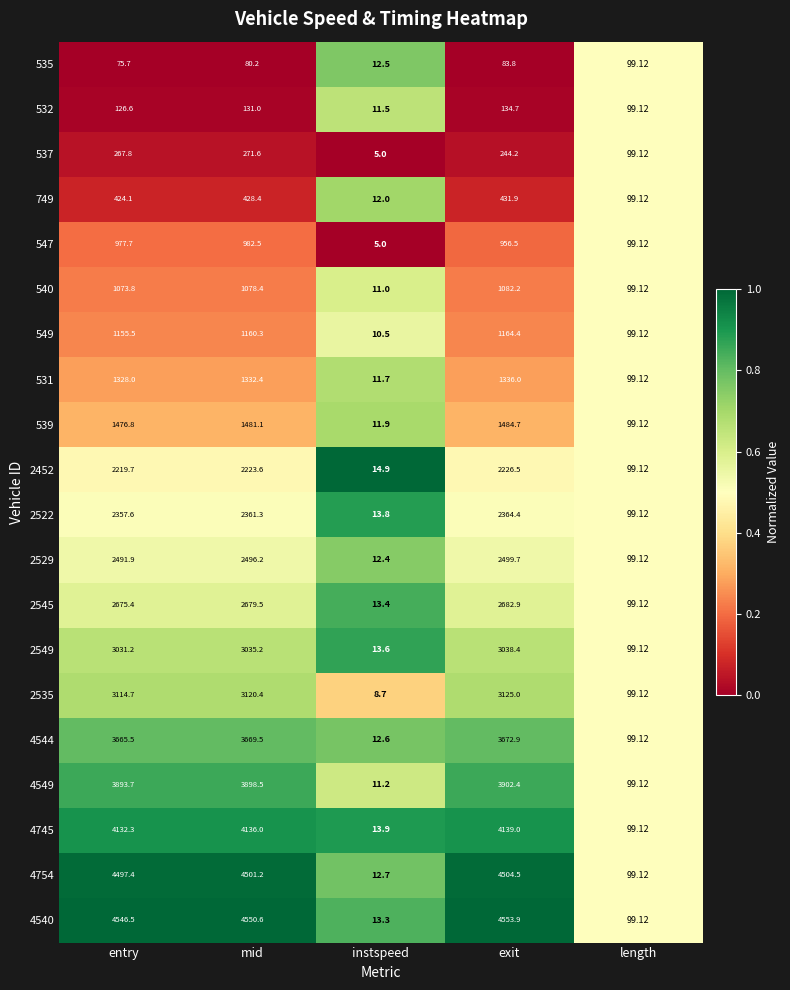

At which label does 2529 first exceed 2491?

entry